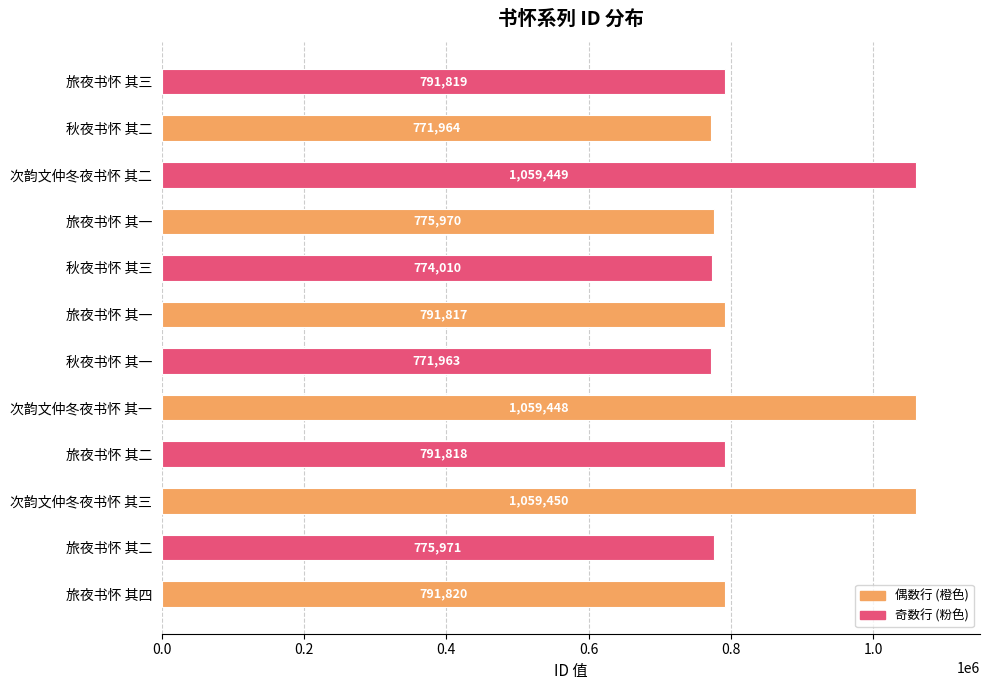

How many bars are there in total?

12